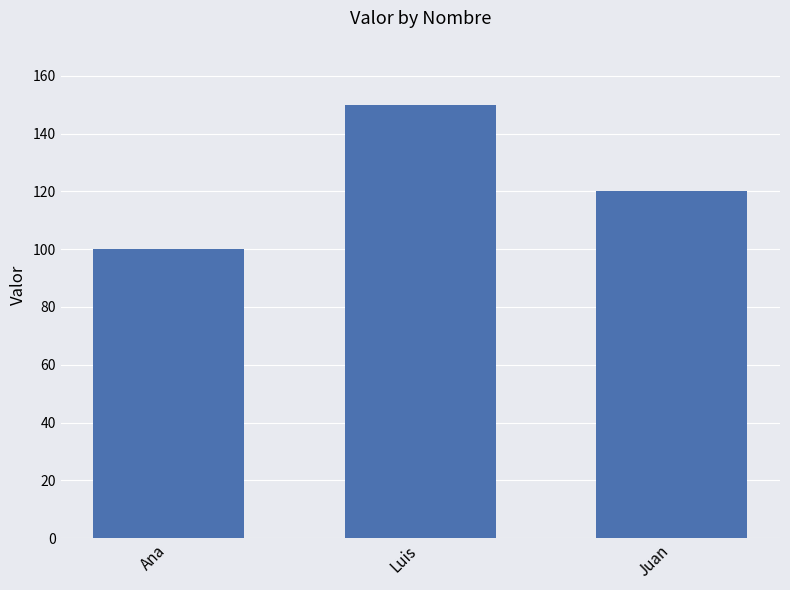

At which label does the data first exceed 120?

Luis